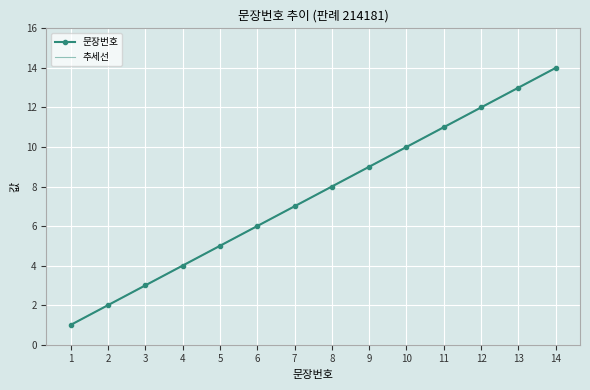

Which series has the largest total across all categories?

문장번호